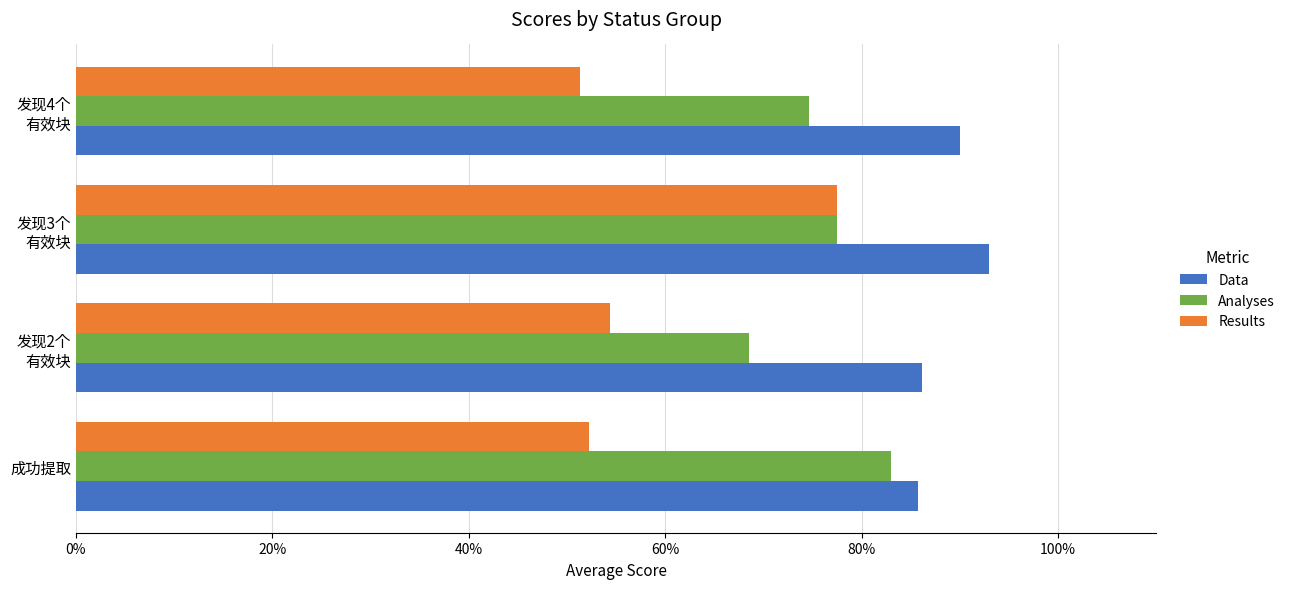

Where is Results nearest to the value 64?

发现2个
有效块